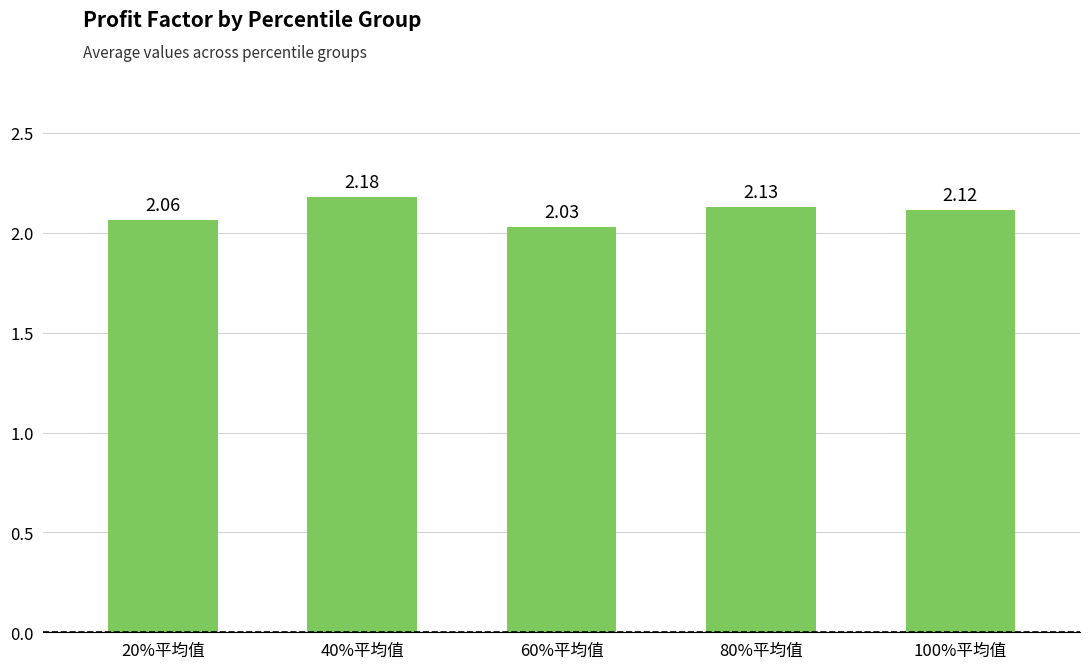

Rank the categories by value from highest to lowest.

40%平均值, 80%平均值, 100%平均值, 20%平均值, 60%平均值